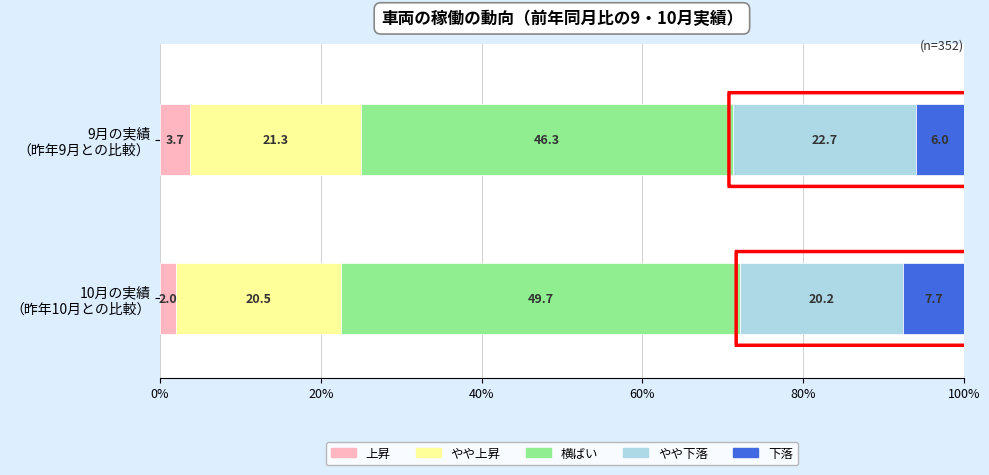

What is the sum of all 上昇 values?

5.7